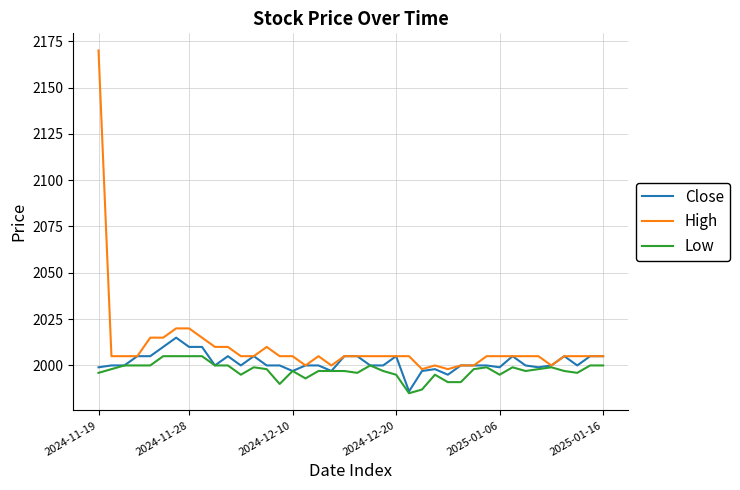

Which series has the largest total across all categories?

High